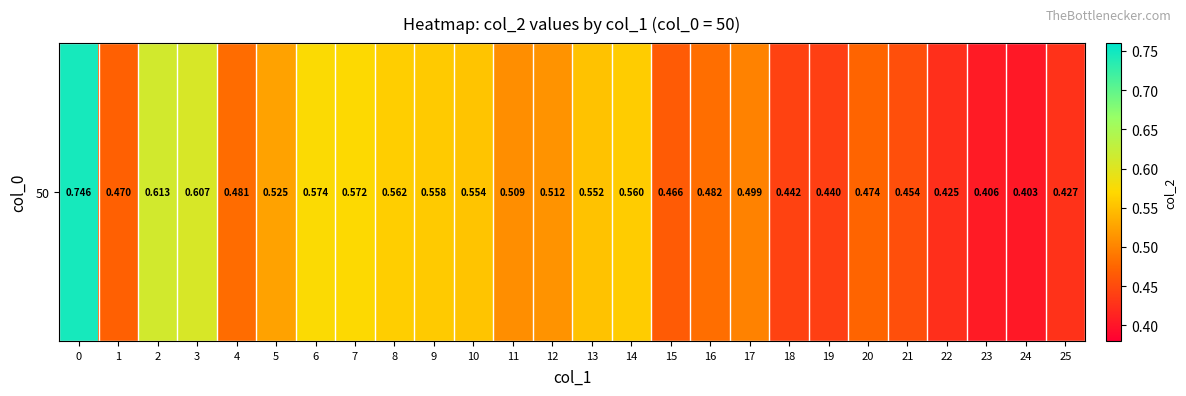

How many series are shown in this chart?

1